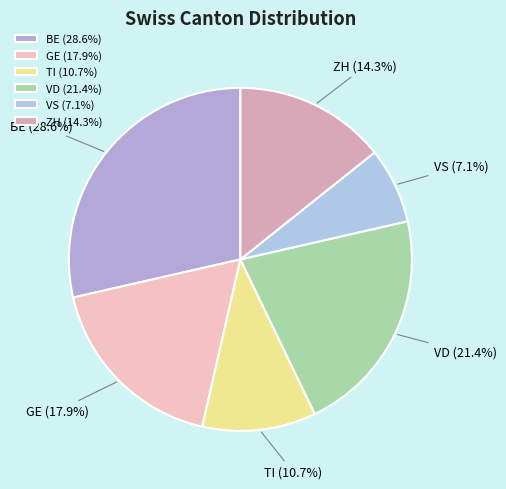

Is VS the majority of the pie?

No